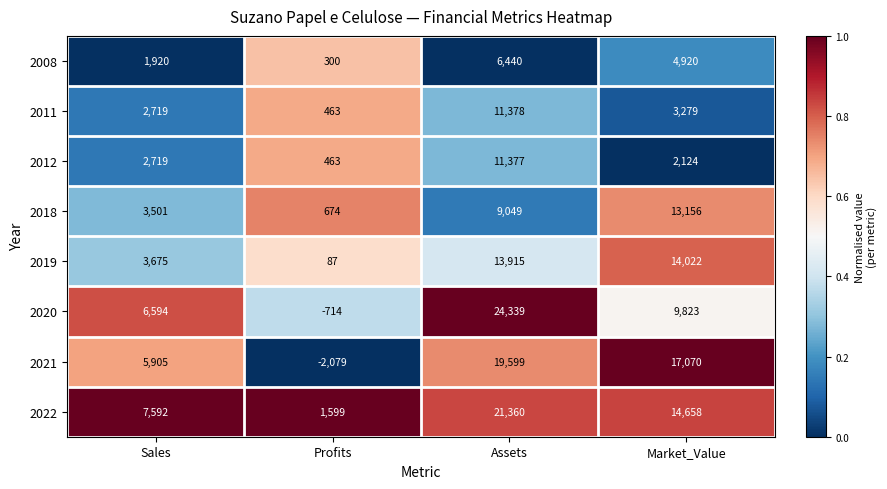

What is the spread (max minus min) of values at Sales?

5672